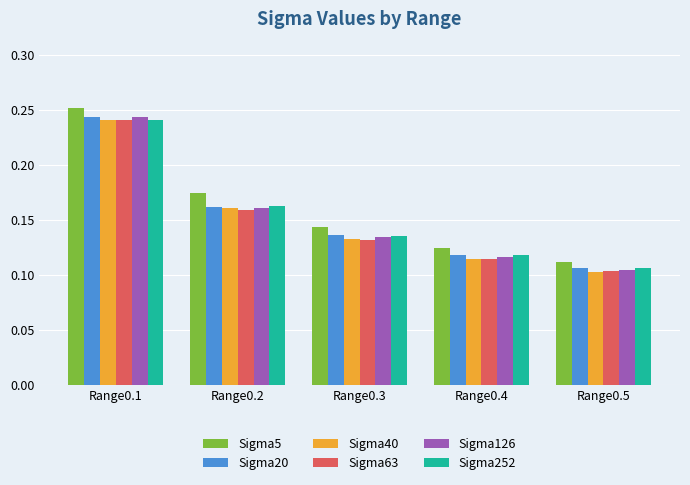

At how many categories does at least one series exceed 0?

5